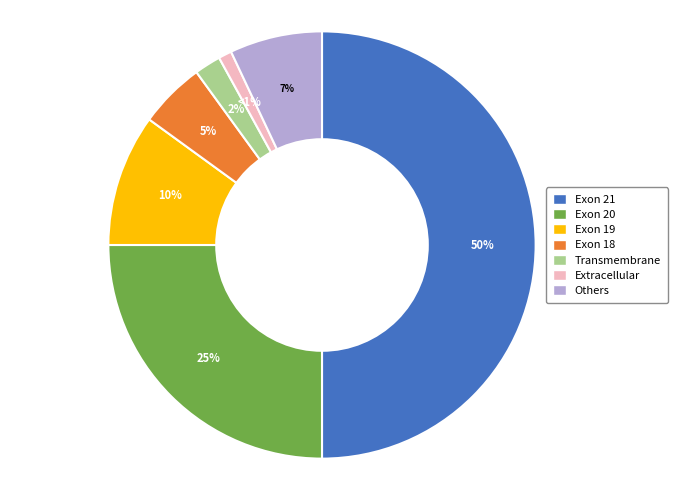

To the nearest percent, what is the average slice percentage?

14%